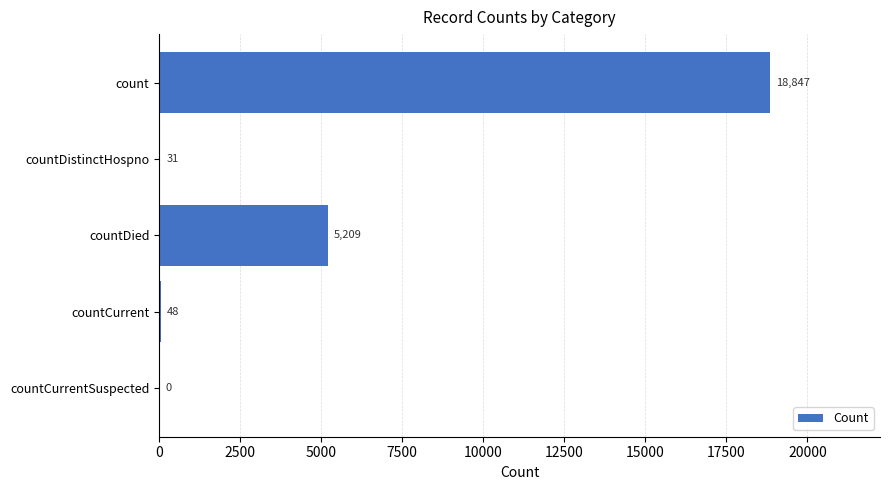

What is the sum of all values?

24135